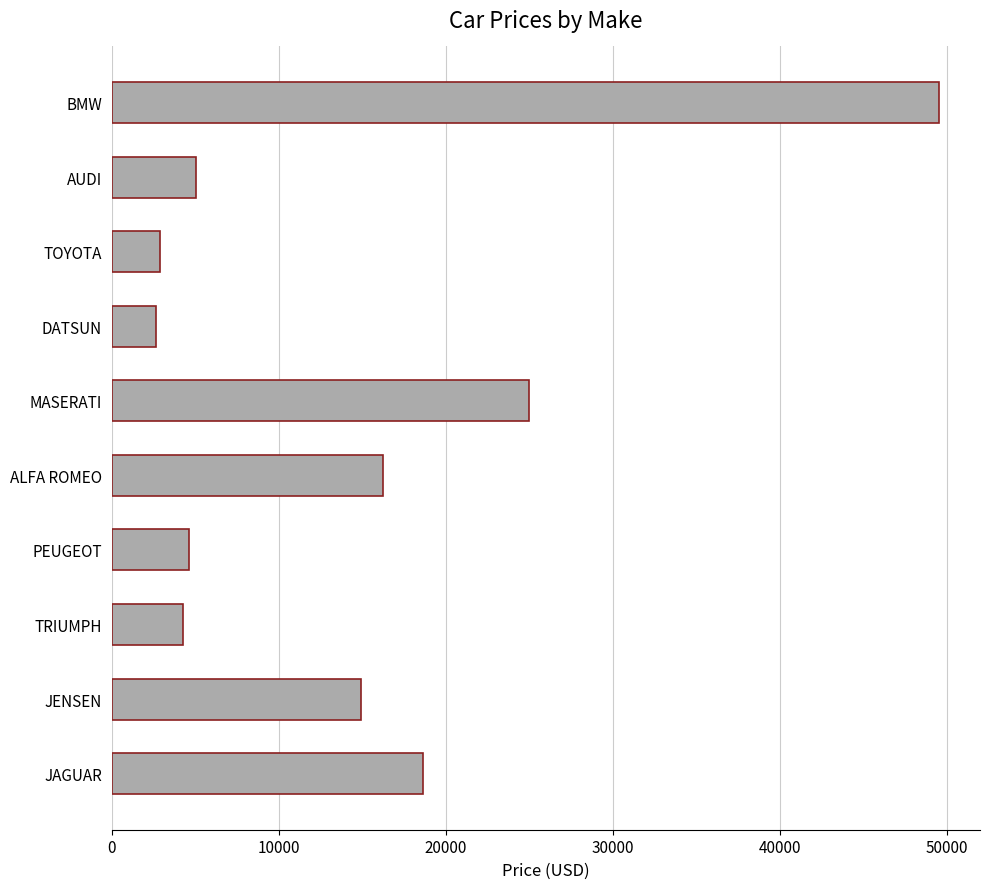

Reading bottom to top, list all the values displayed in this chart.

18621	14940	4292	4631	16235	25000	2626	2886	5063	49500